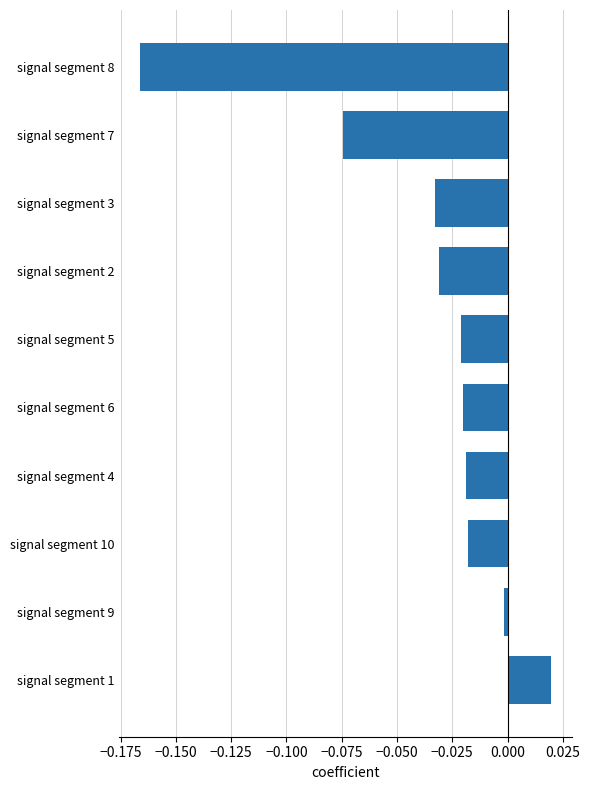

Between signal segment 7 and signal segment 1, which is larger?

signal segment 1